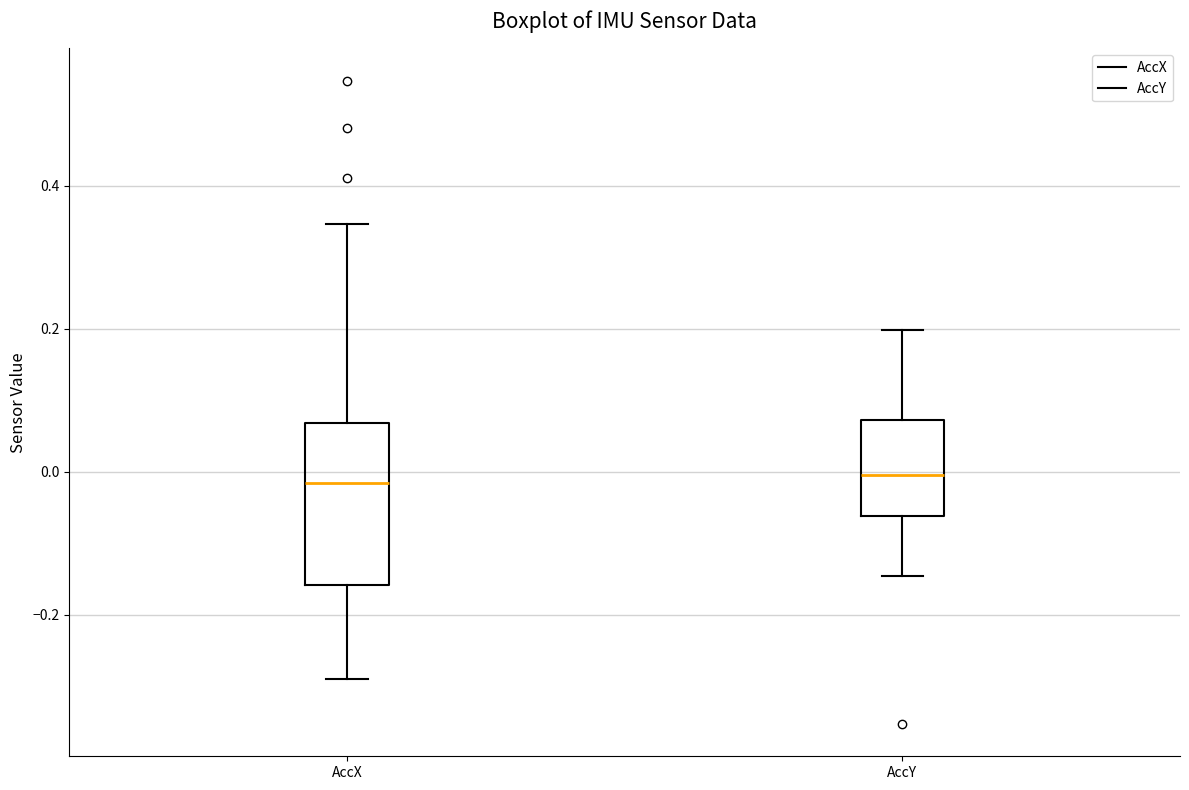

Which box is the tallest, from its lower edge to its upper edge?

AccX